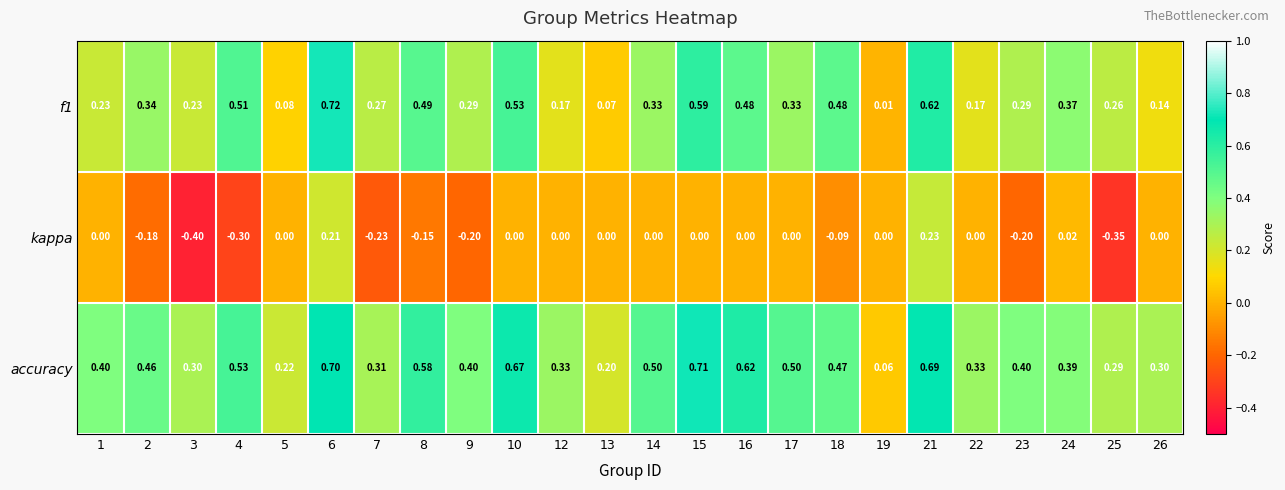

Between 5 and 25, which series saw the biggest shift?

kappa